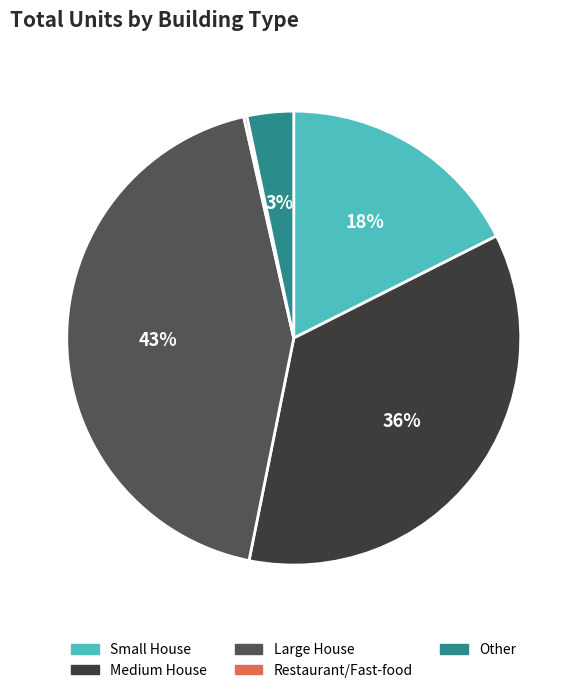

Approximately how many times larger is the value at Small House compared to Medium House?

0.5